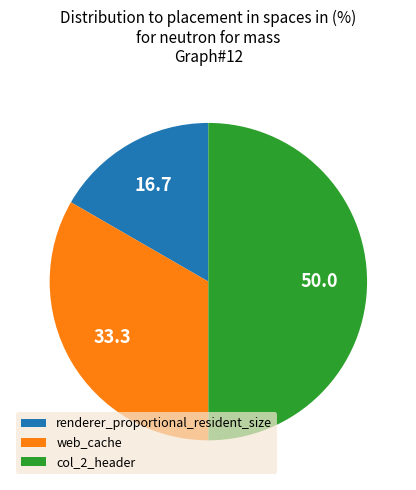

Rank the categories by value from lowest to highest.

renderer_proportional_resident_size, web_cache, col_2_header